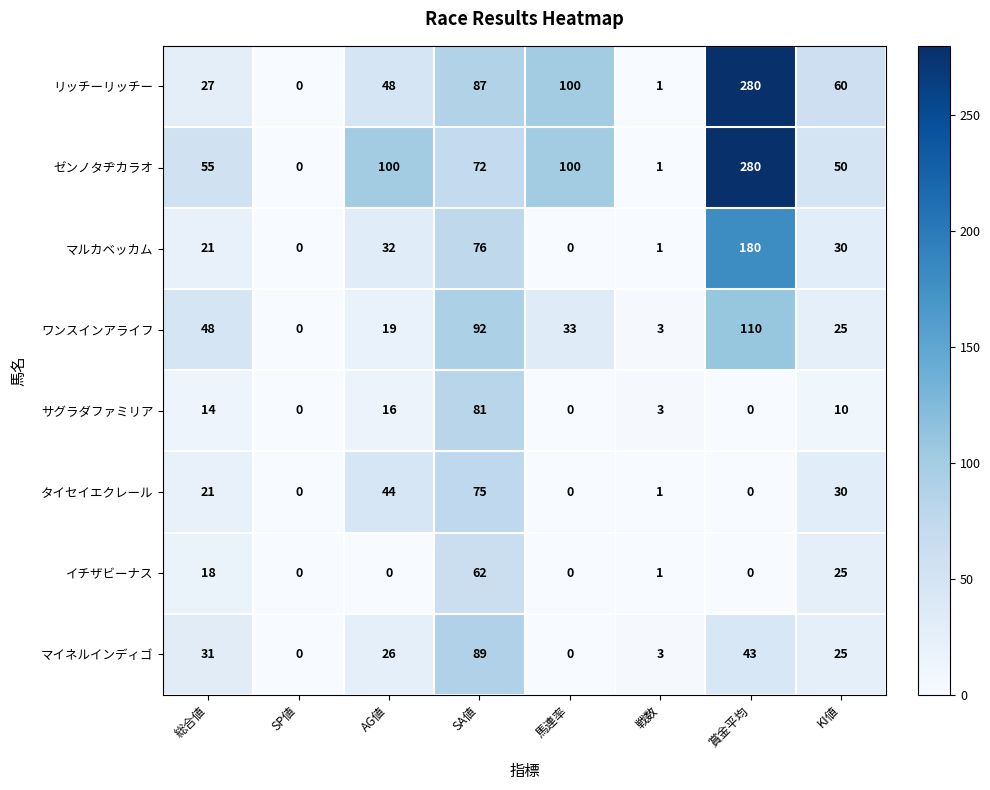

Rank the series at AG値 from lowest to highest value.

イチザビーナス, サグラダファミリア, ワンスインアライフ, マイネルインディゴ, マルカベッカム, タイセイエクレール, リッチーリッチー, ゼンノタヂカラオ